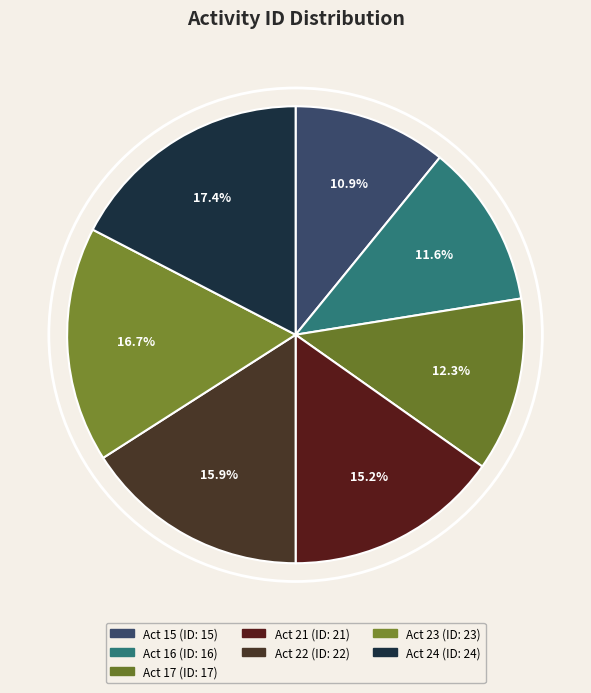

What is the change in value from Act 22 to Act 24?

+2